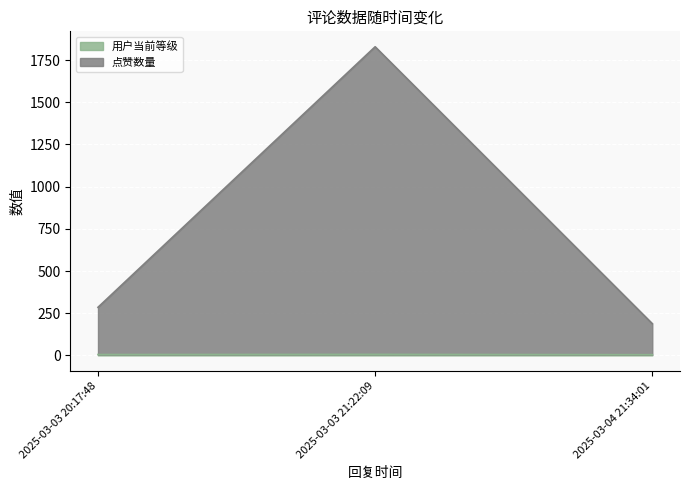

List the labels in order of 点赞数量 value, smallest first.

2025-03-04 21:34:01, 2025-03-03 20:17:48, 2025-03-03 21:22:09